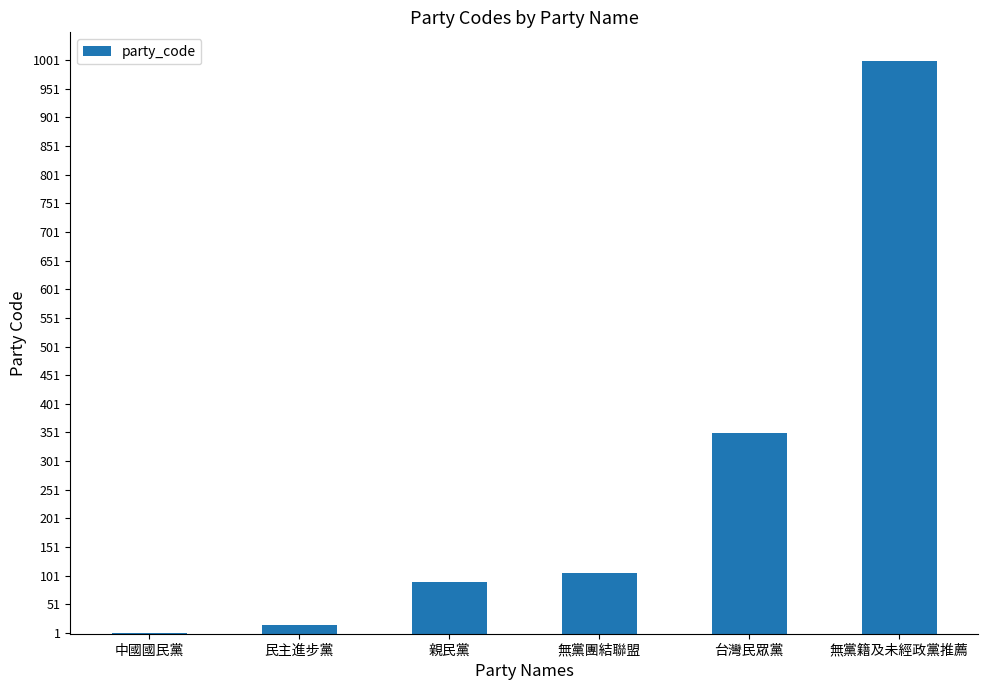

What is the greatest value displayed?

999